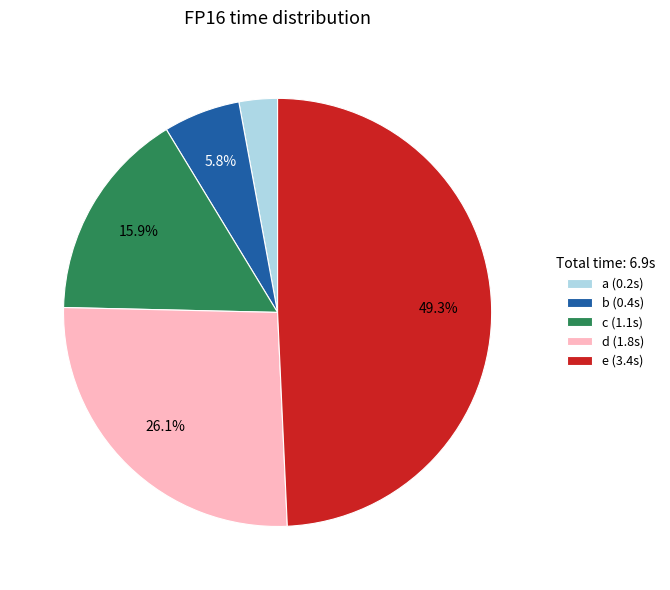

The a slice represents 3% of the pie. True or false?

True